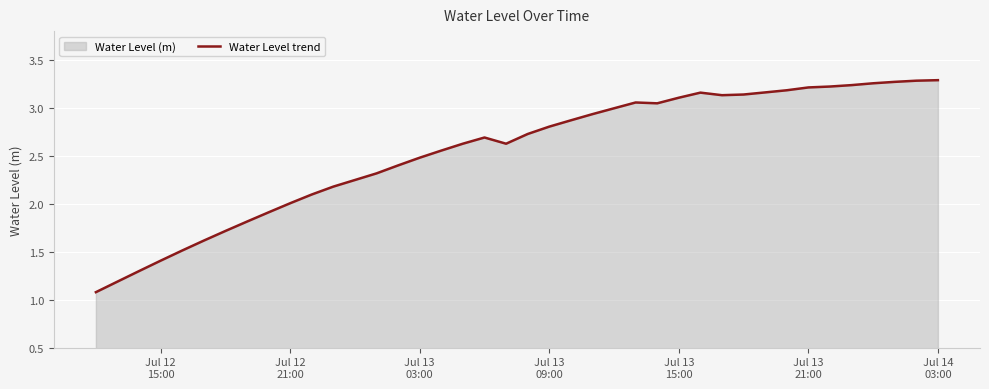

What is the minimum value shown in the chart?

1.1